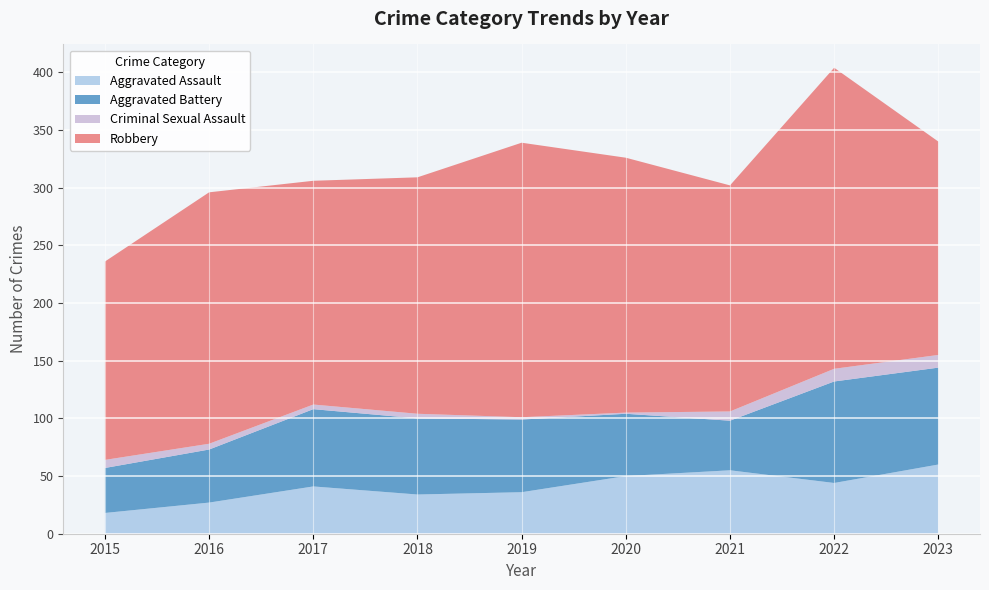

Reading left to right, list all the values displayed in this chart.

Aggravated Assault: 18	27	41	34	36	50	55	44	60
Aggravated Battery: 39	46	67	66	63	54	43	88	84
Criminal Sexual Assault: 7	5	4	4	2	1	8	11	11
Robbery: 172	218	194	205	238	221	196	261	185
Total: 236	296	306	309	339	328	302	405	342